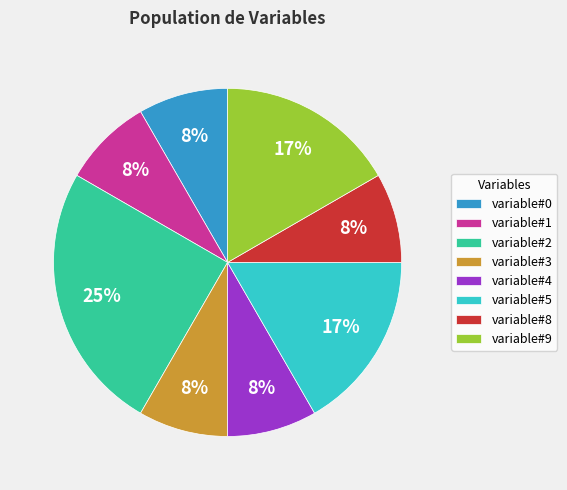

Which category has the biggest portion of the pie?

variable#2